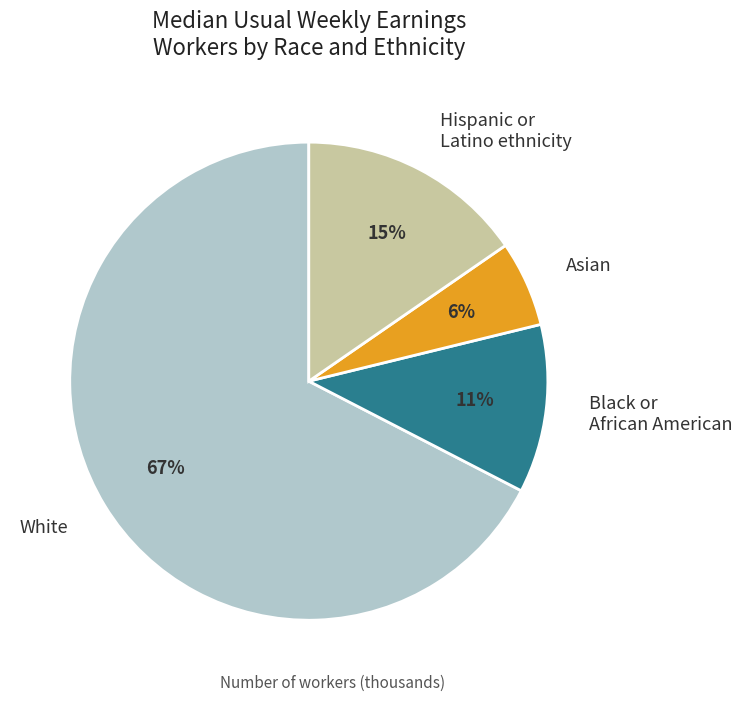

True or false: White accounts for 58% of the total.

False